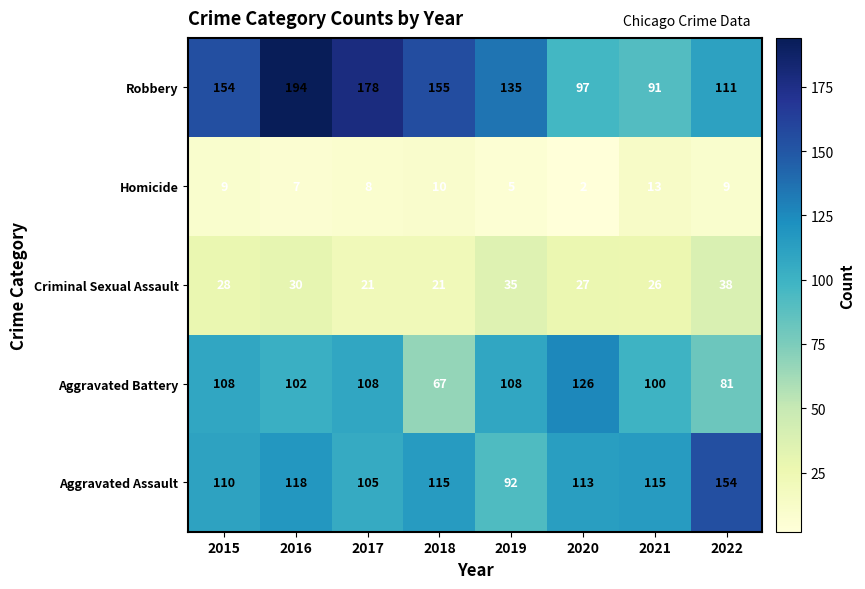

At which category is the sum across all series the highest?

2016